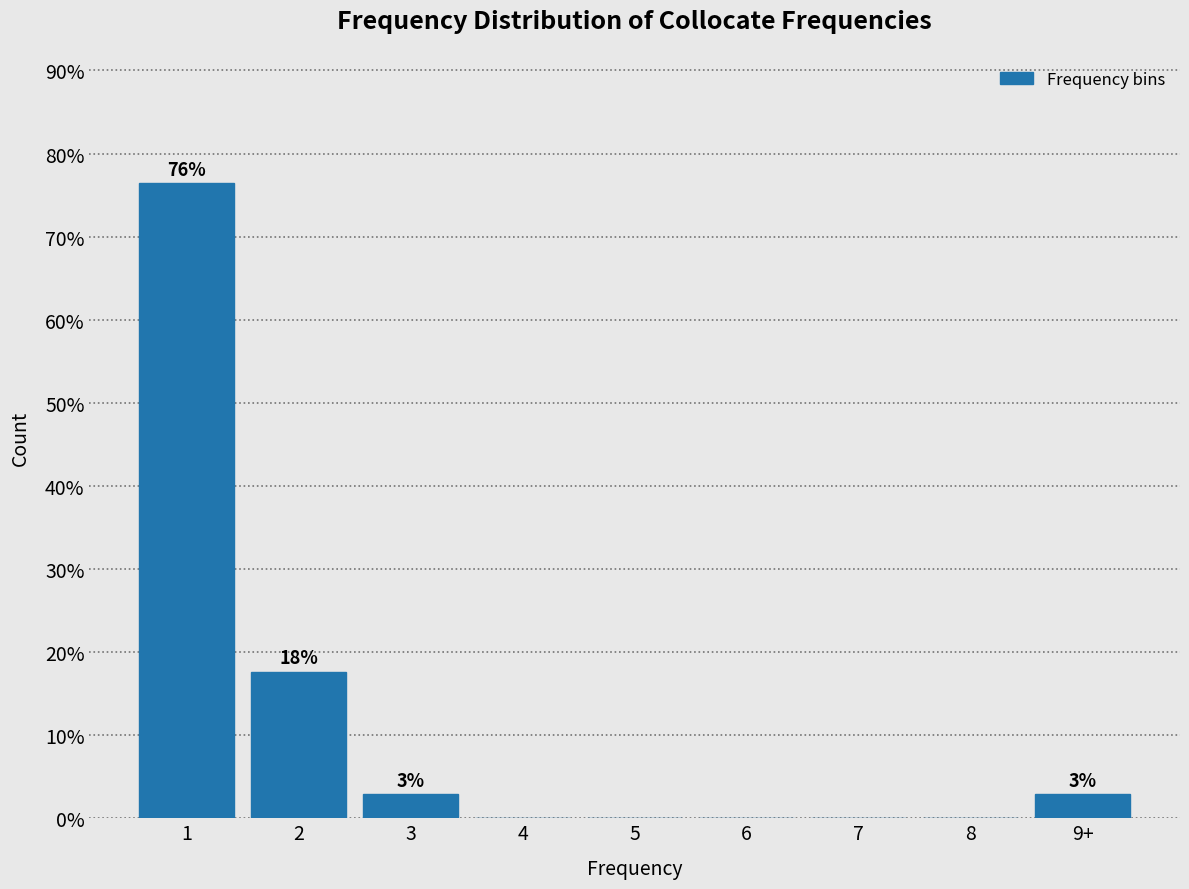

Reading left to right, list all the values displayed in this chart.

1=76.5	2=17.6	3=2.9	4=0.0	5=0.0	6=0.0	7=0.0	8=0.0	9+=2.9